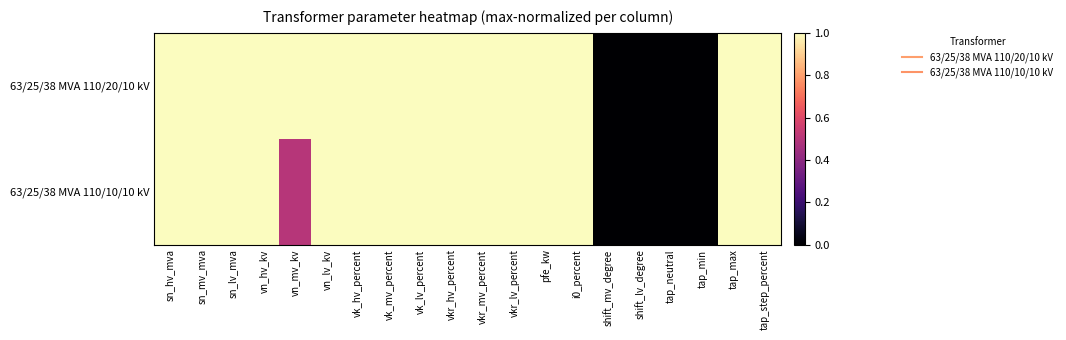

Between vkr_hv_percent and vkr_lv_percent, which series saw the biggest shift?

63/25/38 MVA 110/20/10 kV